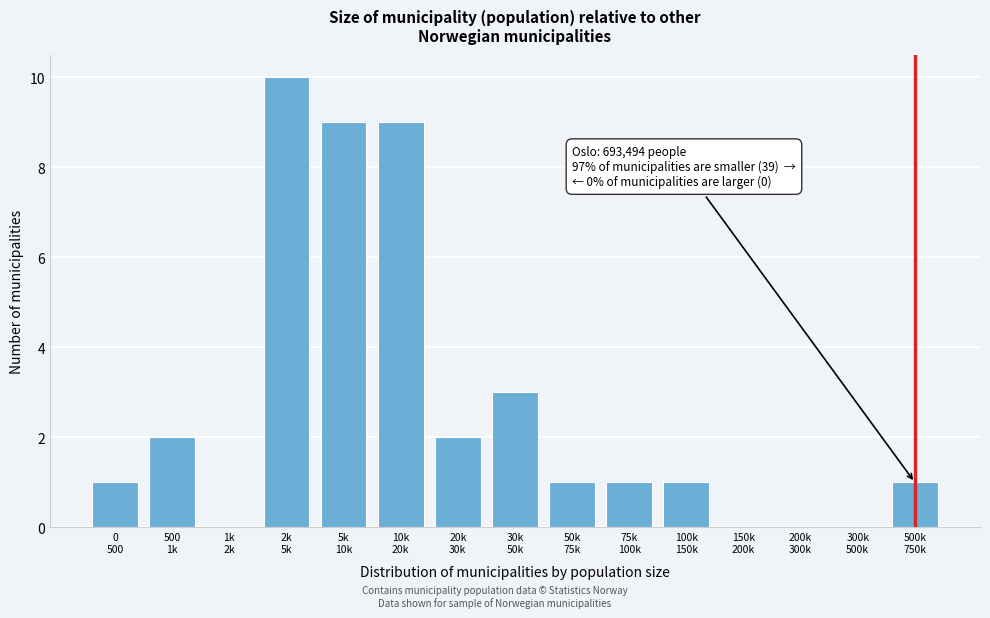

What is the sum of all values?

40